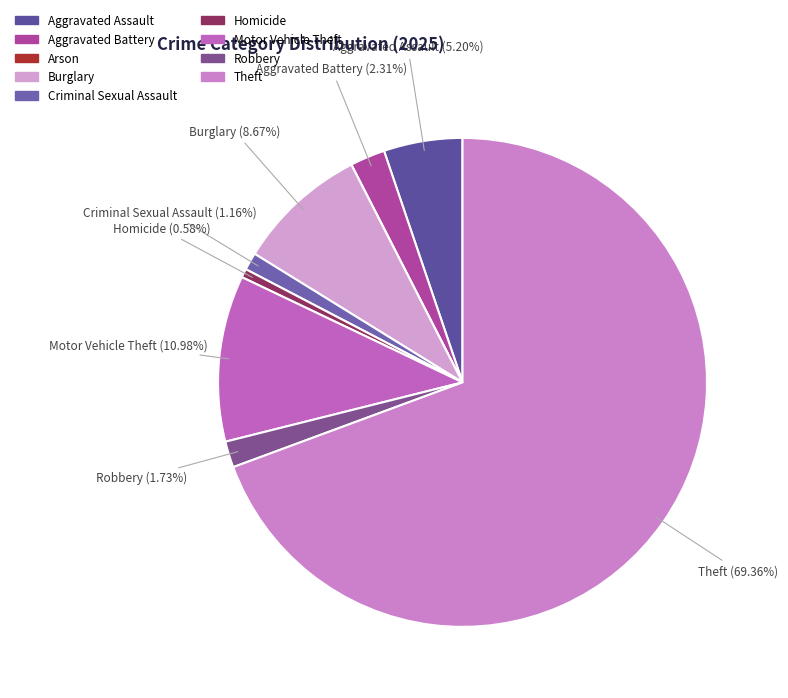

Approximately how many times larger is the value at Theft compared to Burglary?

8.0